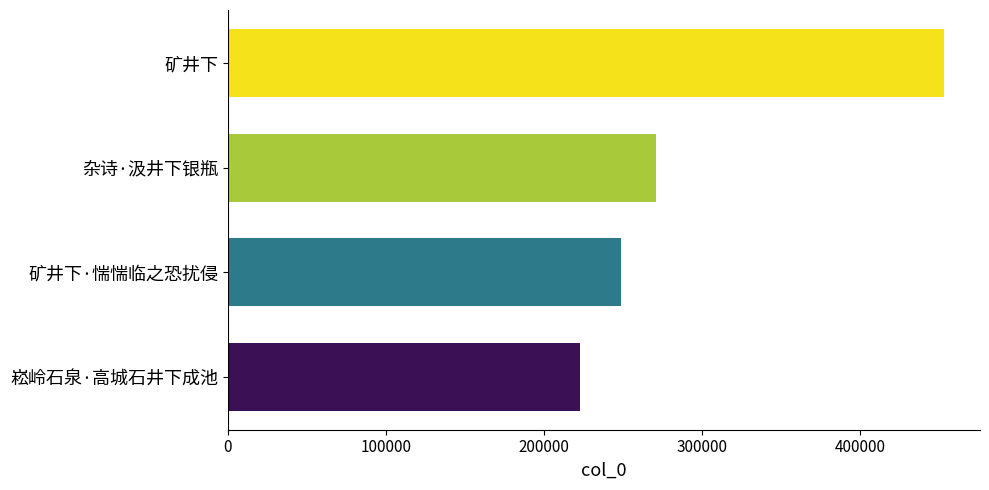

List the labels in order of value, largest first.

矿井下, 杂诗·汲井下银瓶, 矿井下·惴惴临之恐扰侵, 崧岭石泉·高城石井下成池